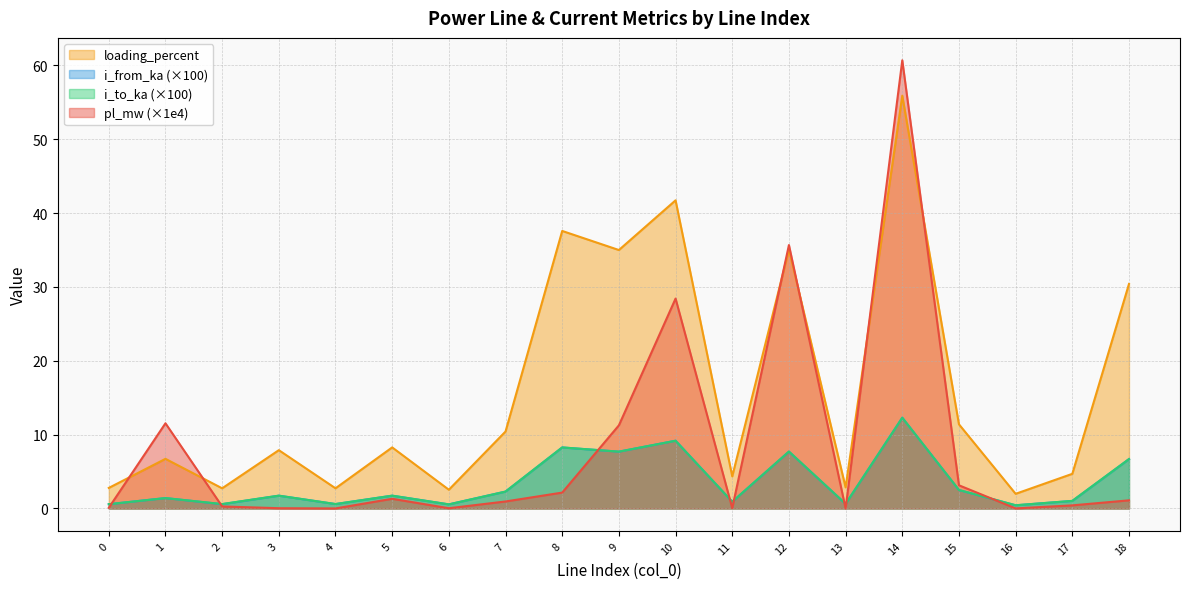

What are all the series names shown in the legend?

loading_percent, i_from_ka (×100), i_to_ka (×100), pl_mw (×1e4)